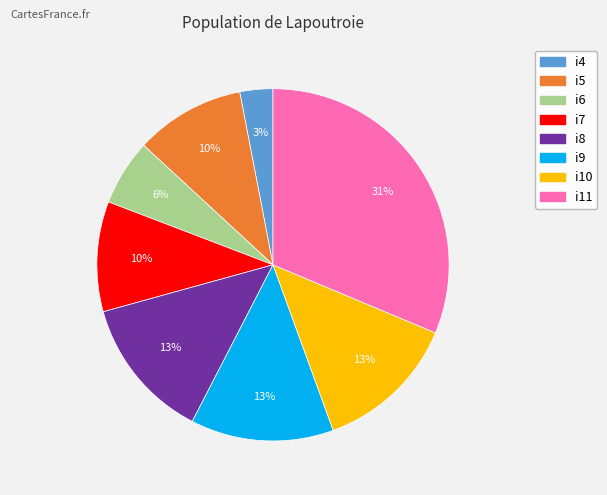

What is the ratio of the value at i5 to the value at i10?

0.8